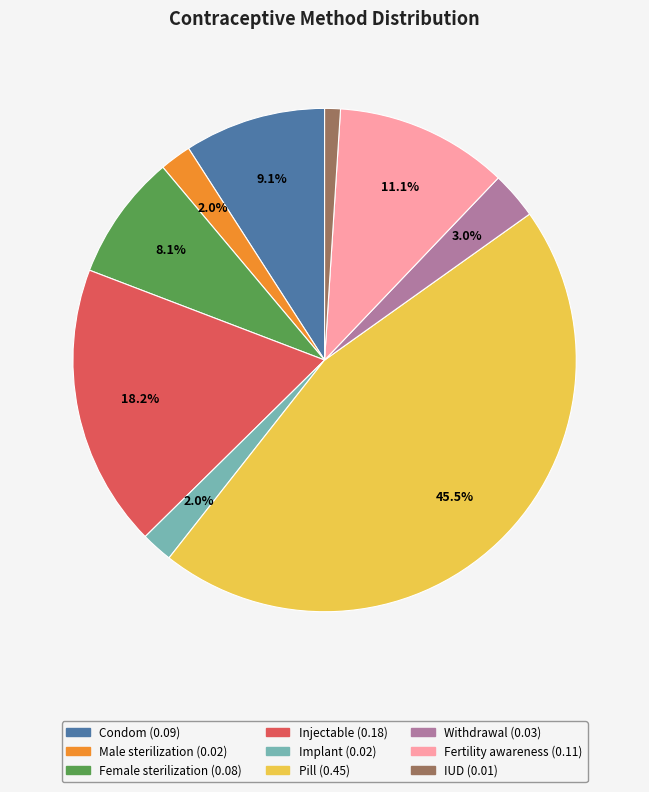

Between Fertility awareness and Female sterilization, which is larger?

Fertility awareness